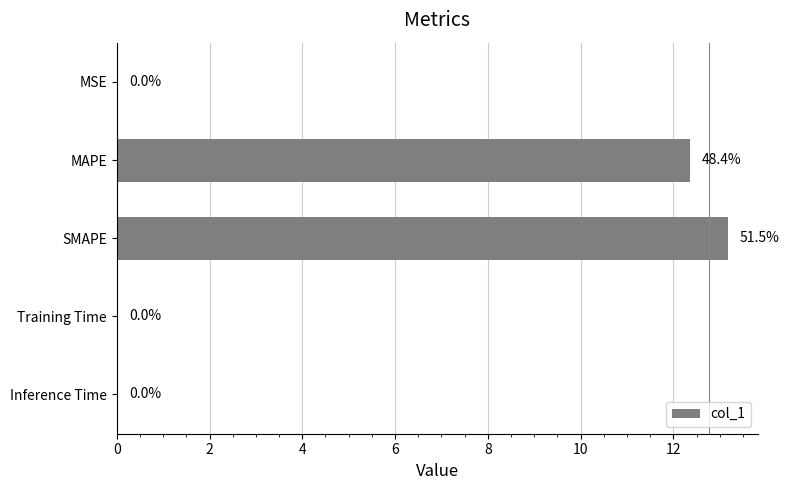

What is the sum of all values?

25.6